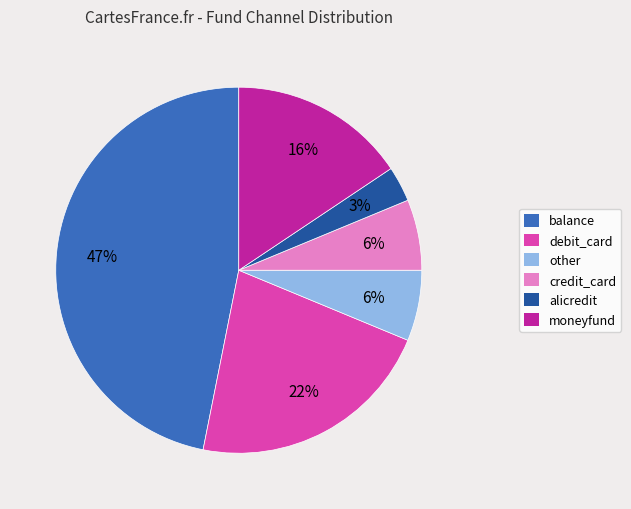

Between credit_card and moneyfund, which is larger?

moneyfund